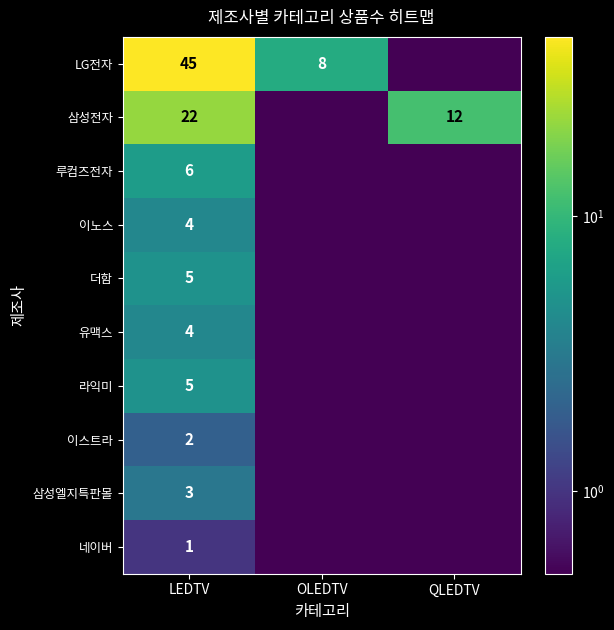

What is the difference between the LG전자 values at OLEDTV and LEDTV?

37.0